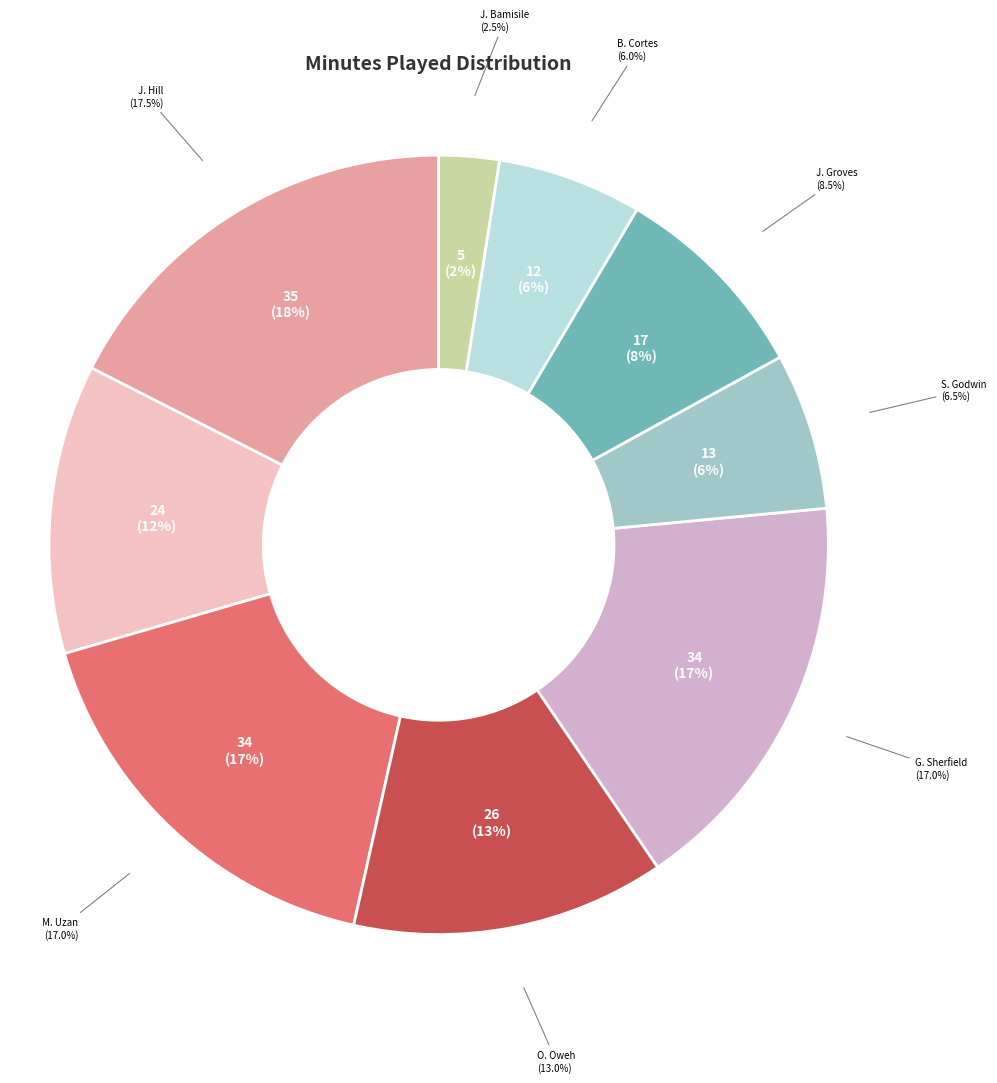

Is J. Bamisile the majority of the pie?

No